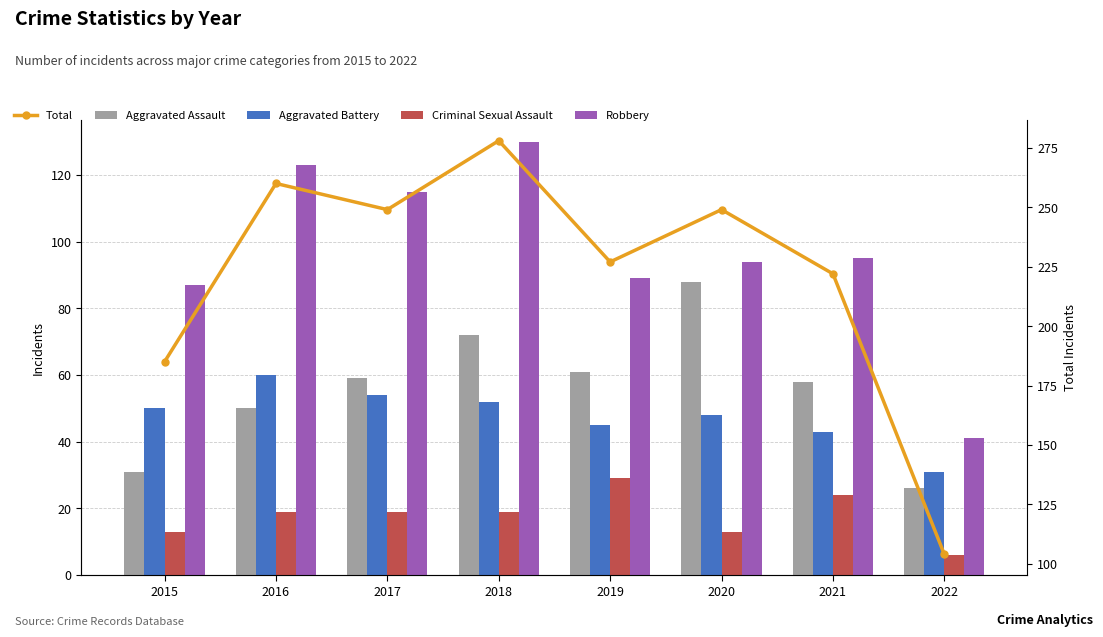

What is the smallest value displayed?

6